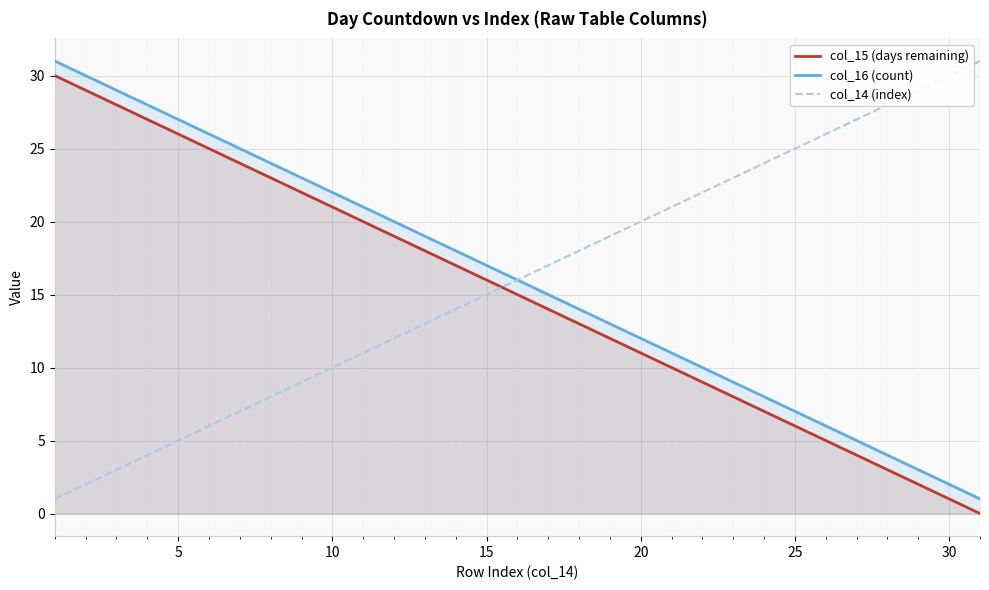

True or false: col_15 (days remaining) and col_16 (count) intersect in this chart.

False